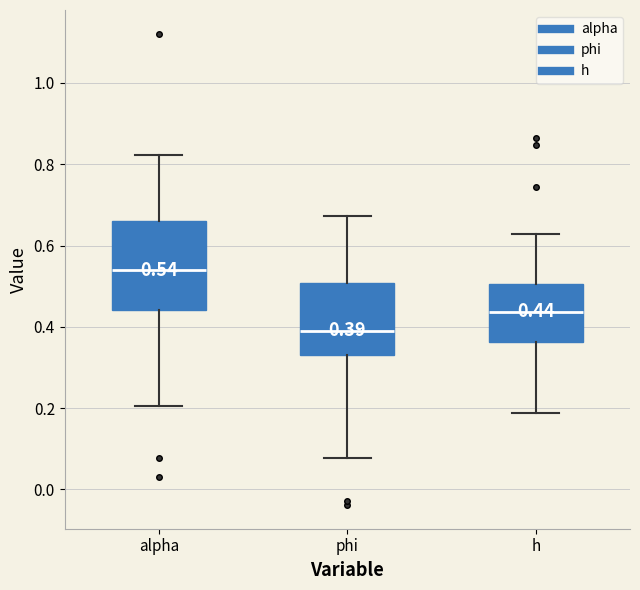

Which box's median line is the highest?

alpha